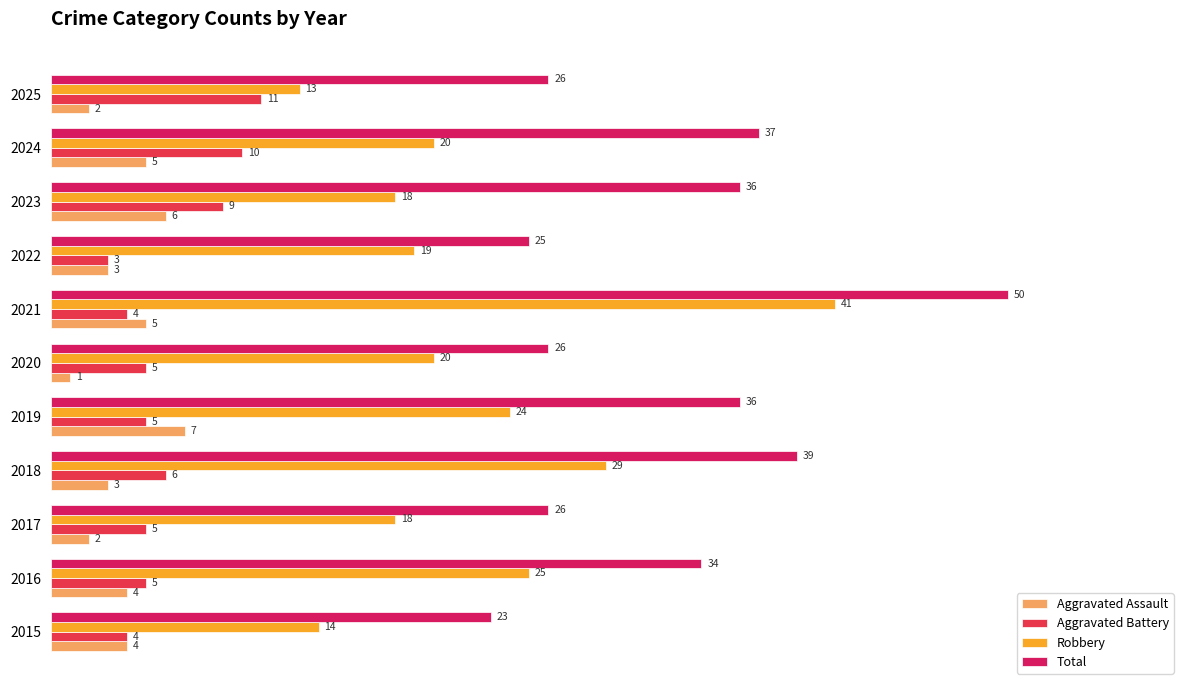

What are all the series names shown in the legend?

Aggravated Assault, Aggravated Battery, Robbery, Total